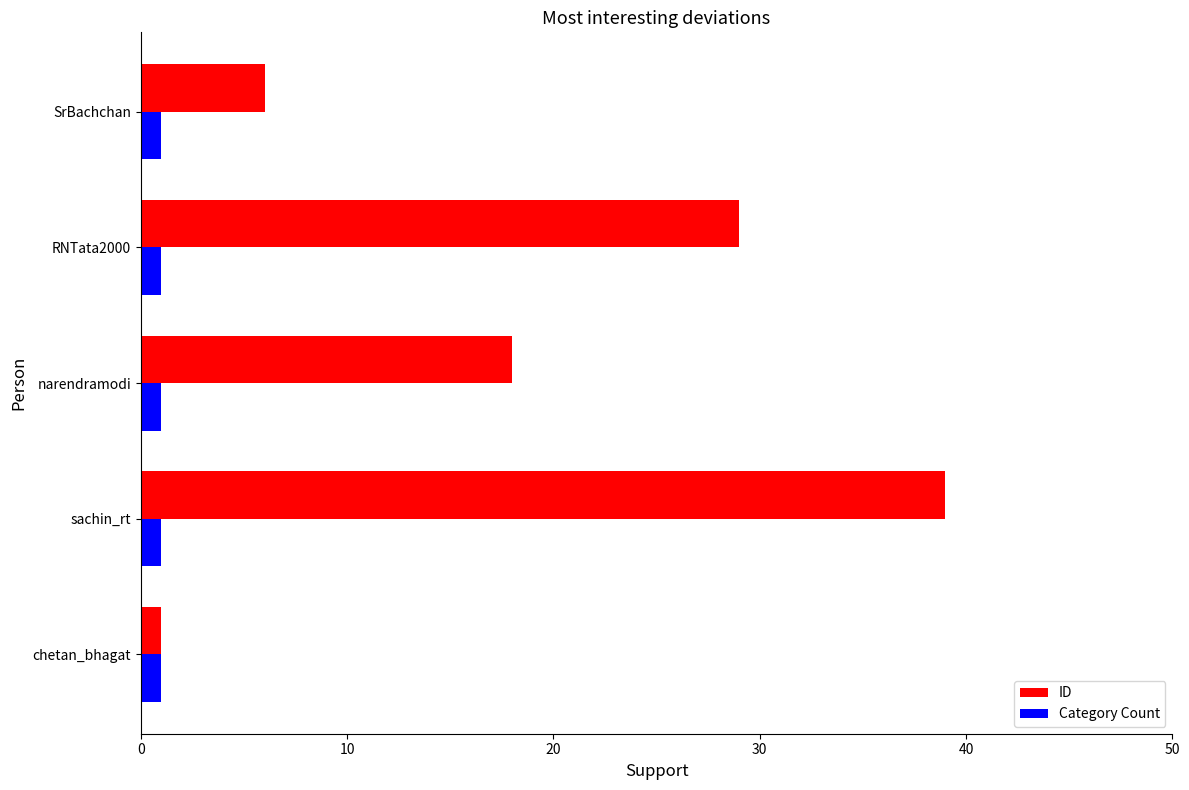

Read the ID value at sachin_rt.

39